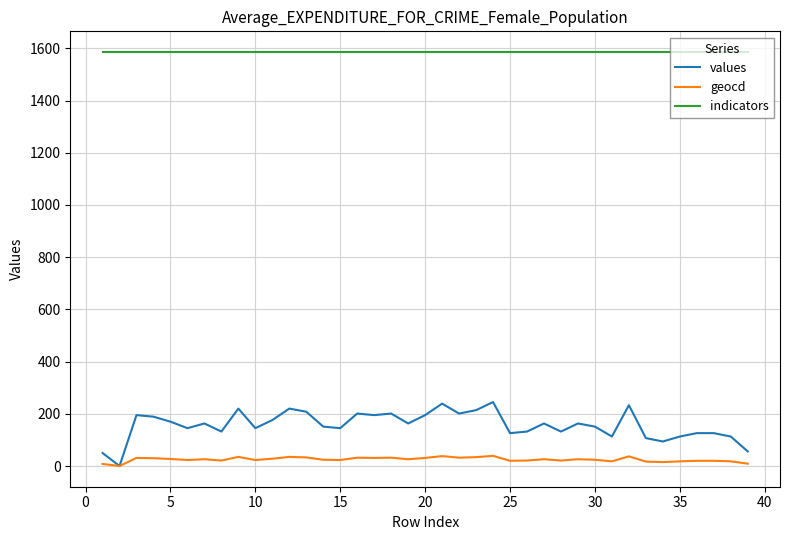

Which series has the largest total across all categories?

indicators